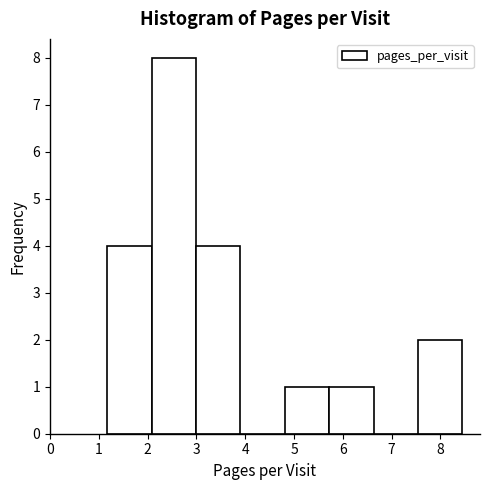

Which range on the x-axis has the tallest bar?

2.1 to 3.0